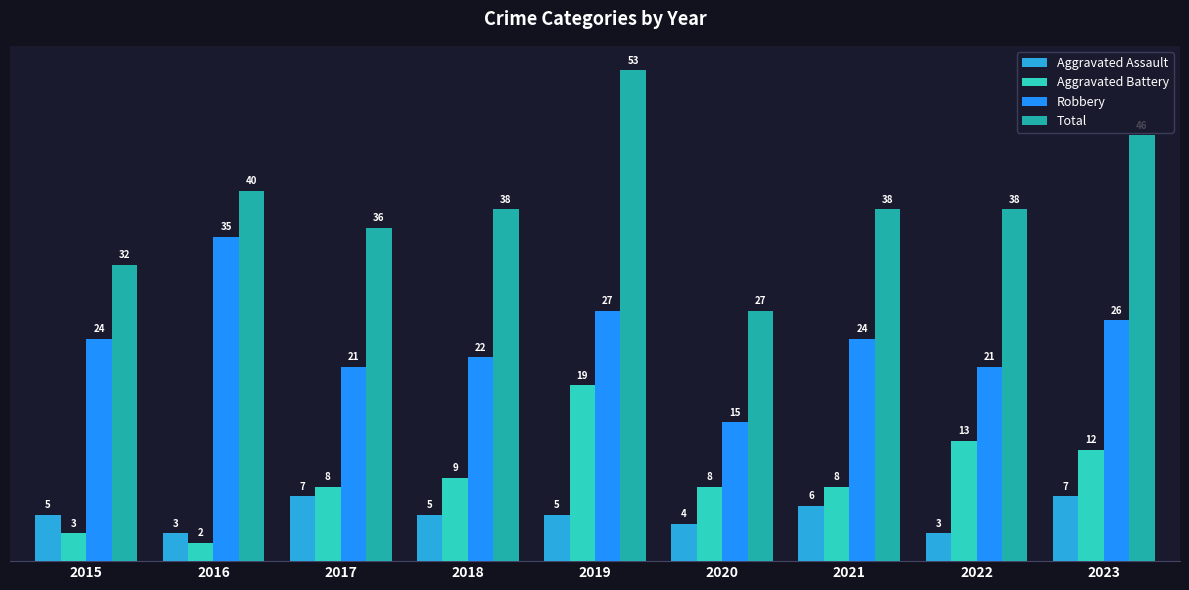

Which label corresponds to the smallest value in the chart?

2016